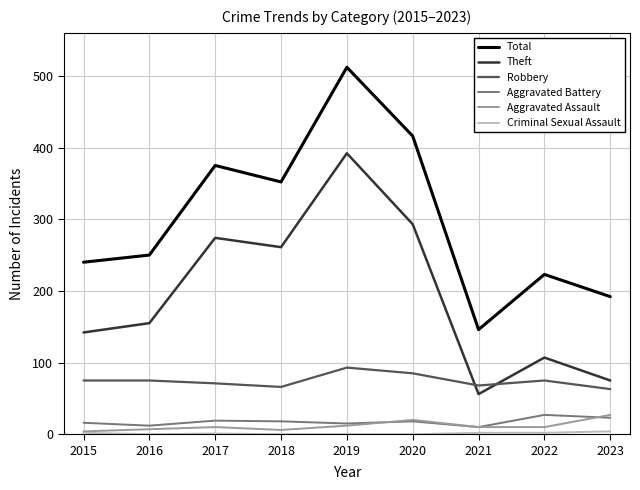

The value of Aggravated Battery at 2021 is 10. True or false?

True